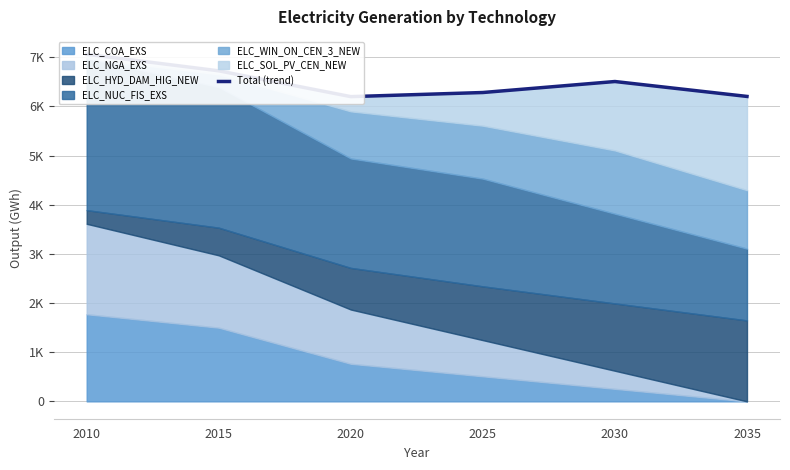

List the labels in order of value, largest first.

2010, 2015, 2030, 2025, 2035, 2020